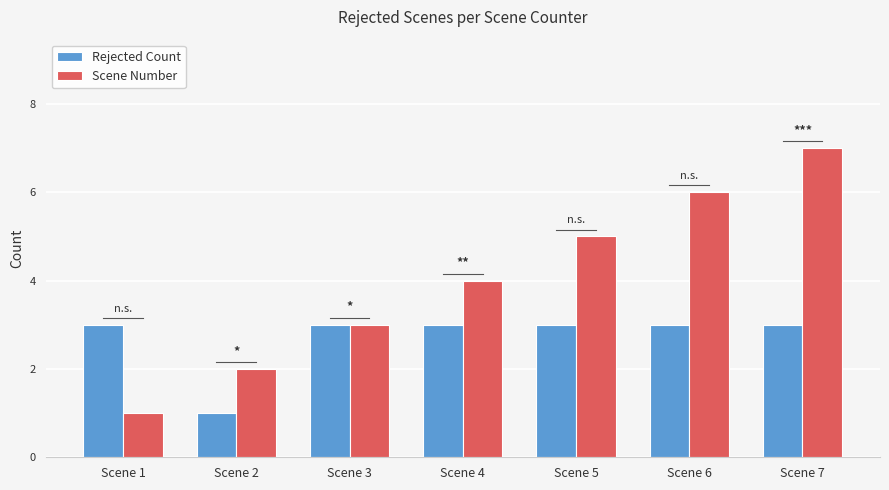

What is the greatest value displayed?

7